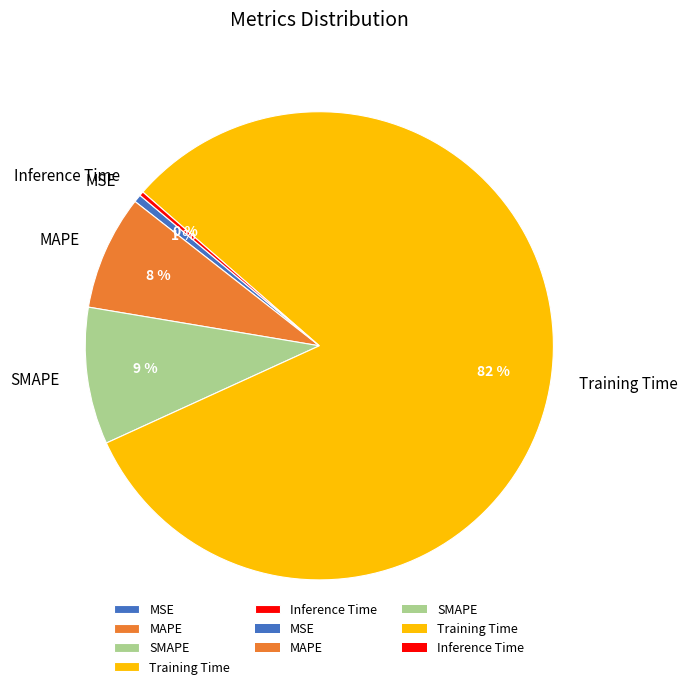

Which has a higher value, Training Time or Inference Time?

Training Time